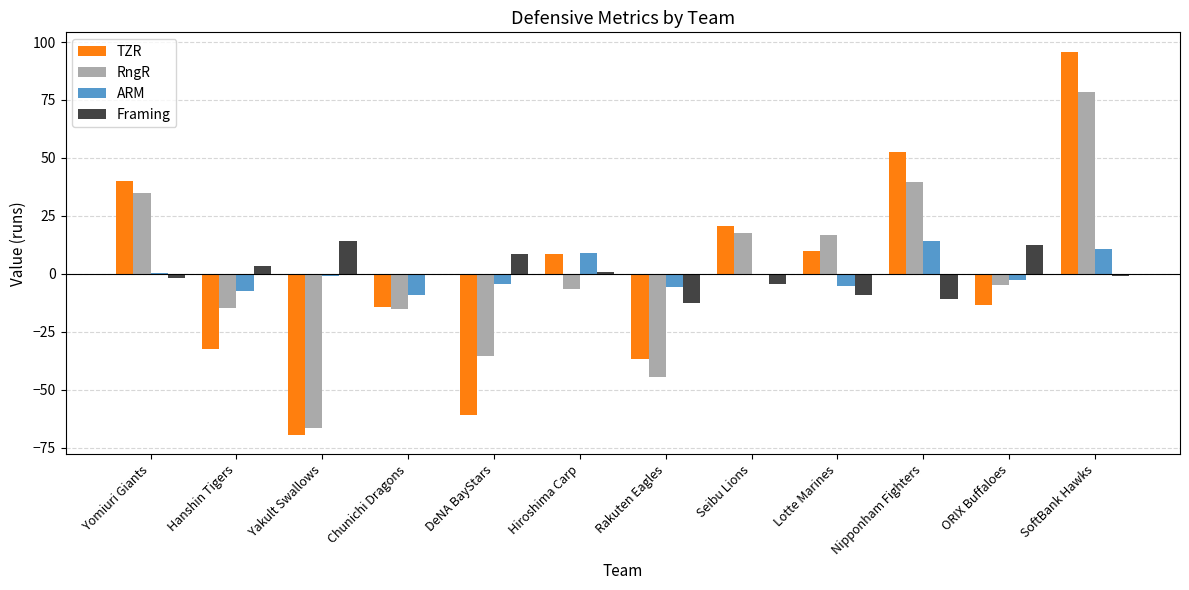

Are the bars grouped side by side (vs. stacked)?

Yes